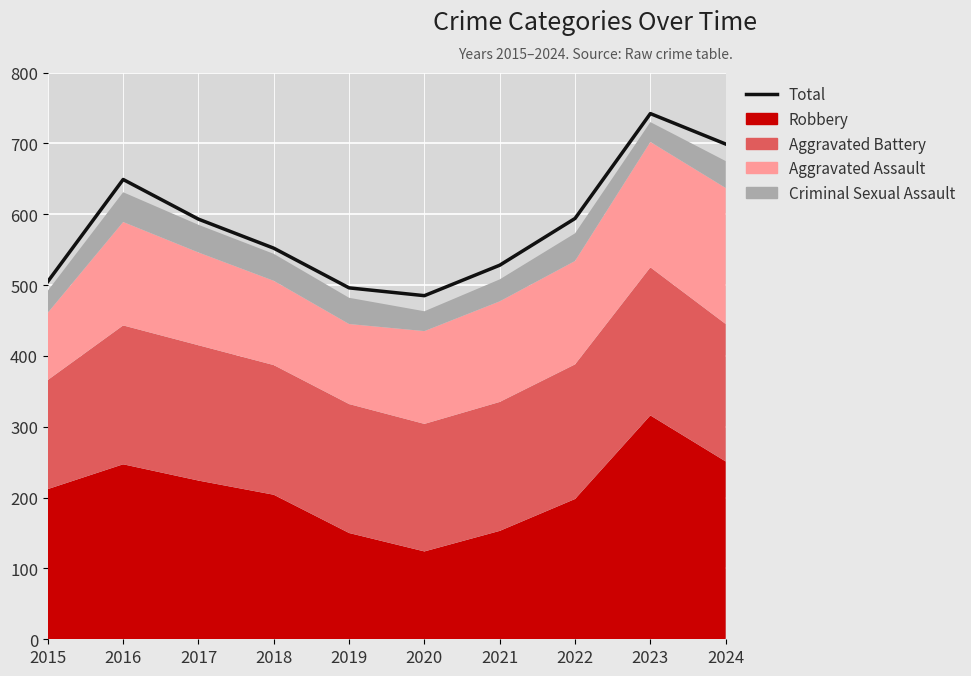

What is the value of the 6th point from the left?

485